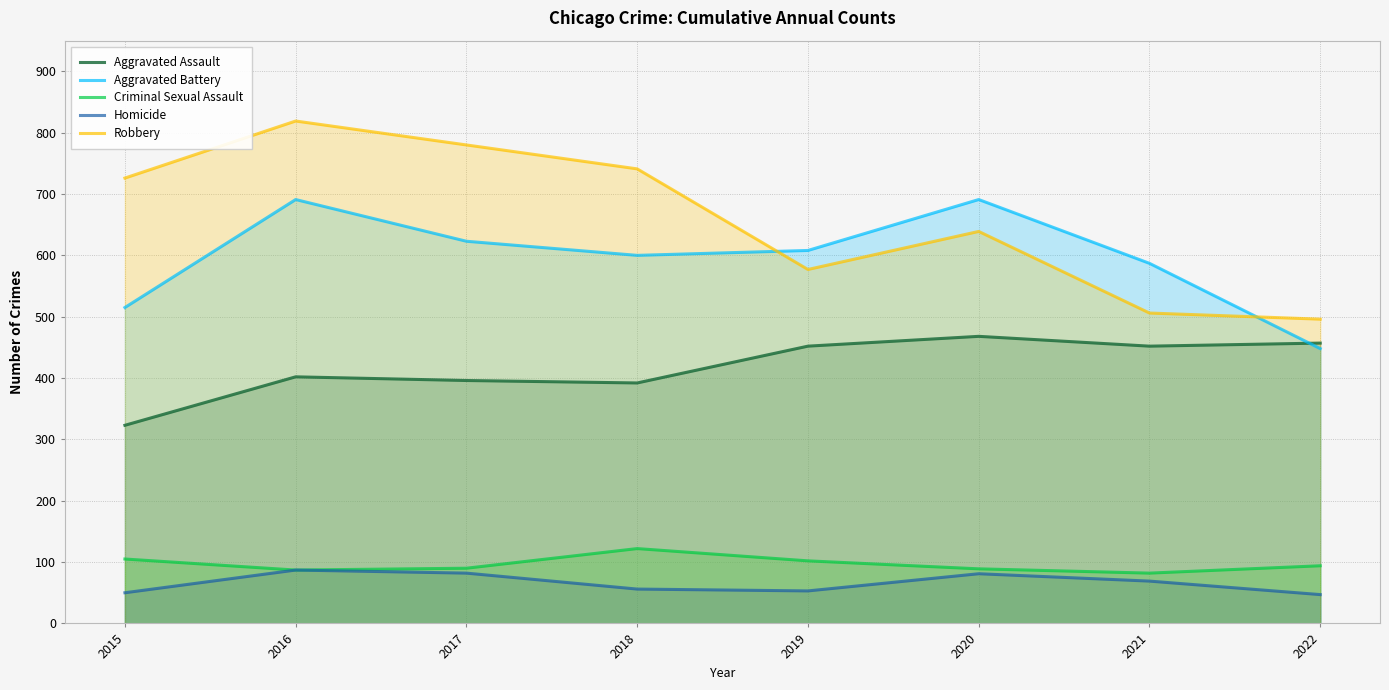

At which category does Robbery reach its first local peak?

2016